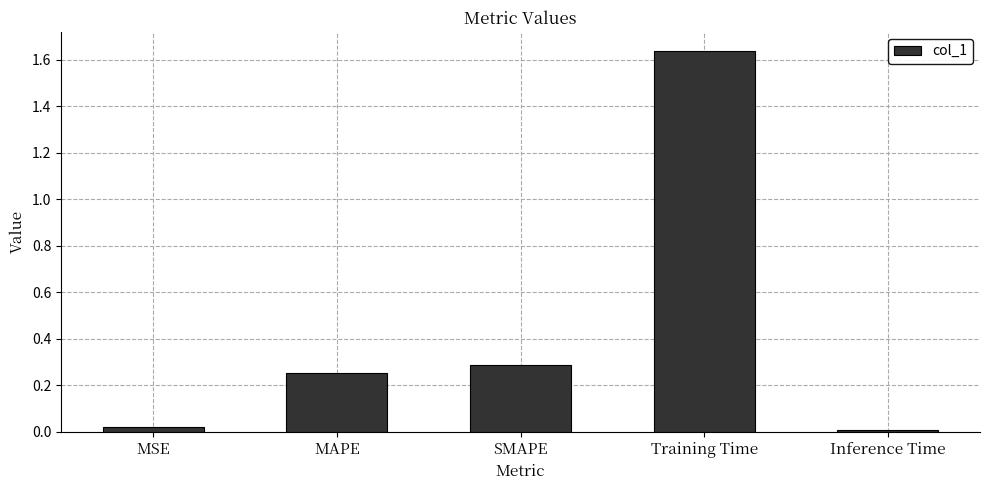

Is it true that the value at Training Time is 2.6?

False